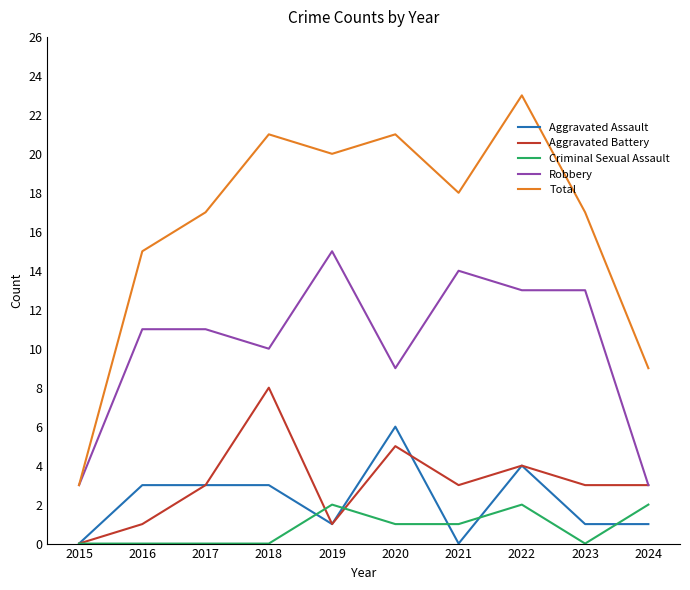

What is the average value of the Aggravated Assault series?

2